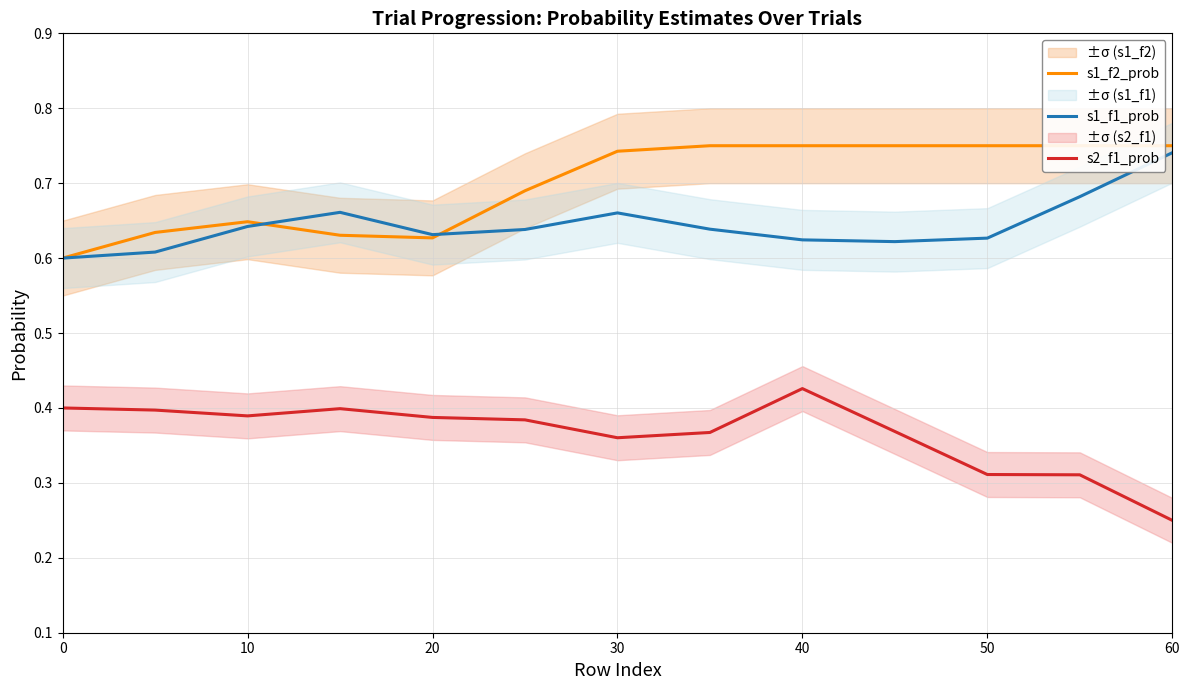

In s1_f2_prob, how many points are lower than both neighbors (excluding endpoints)?

1